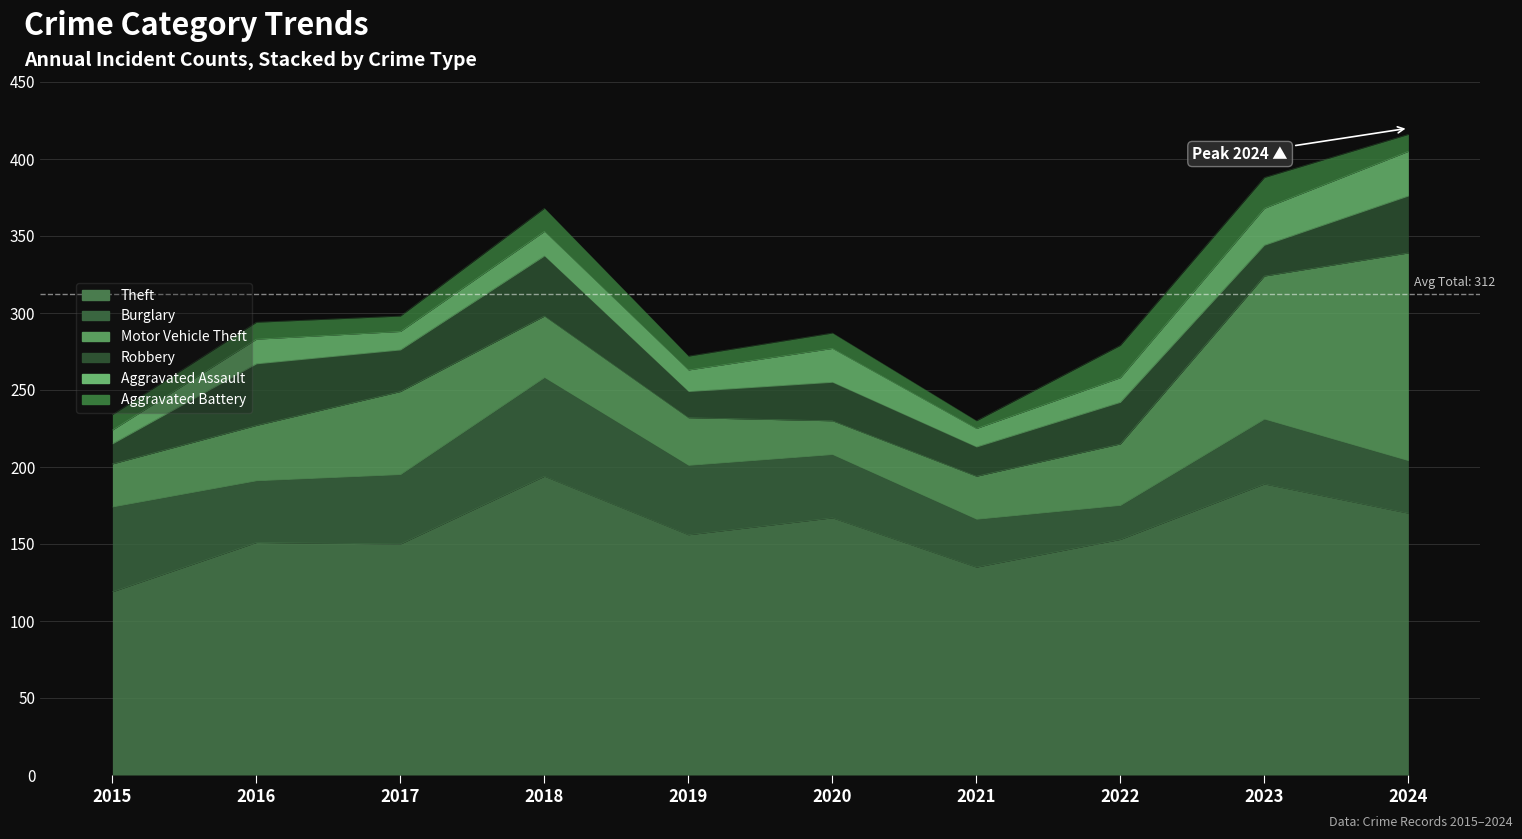

How many lines are shown in the chart?

6